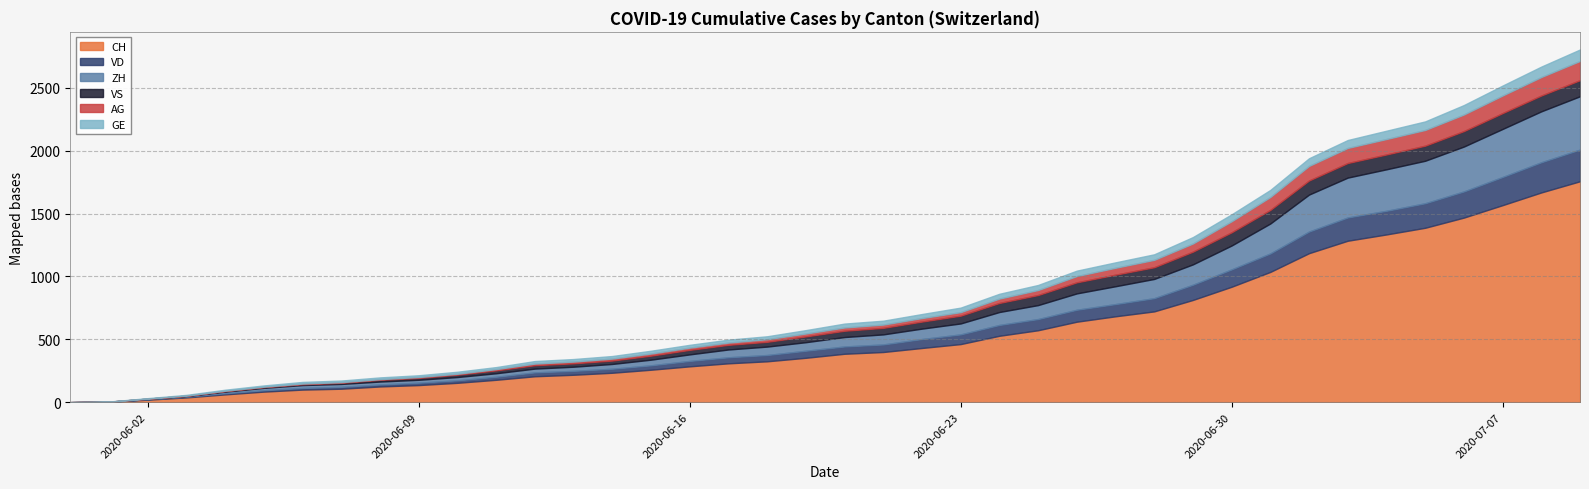

Where is VD nearest to the value 126?

2020-06-29